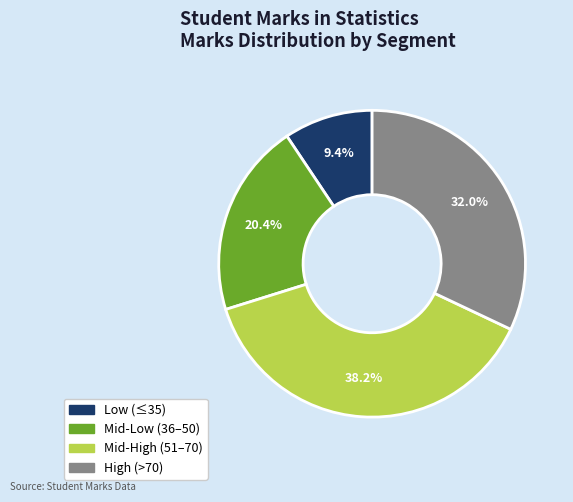

Is there any slice that represents more than half of the pie?

No